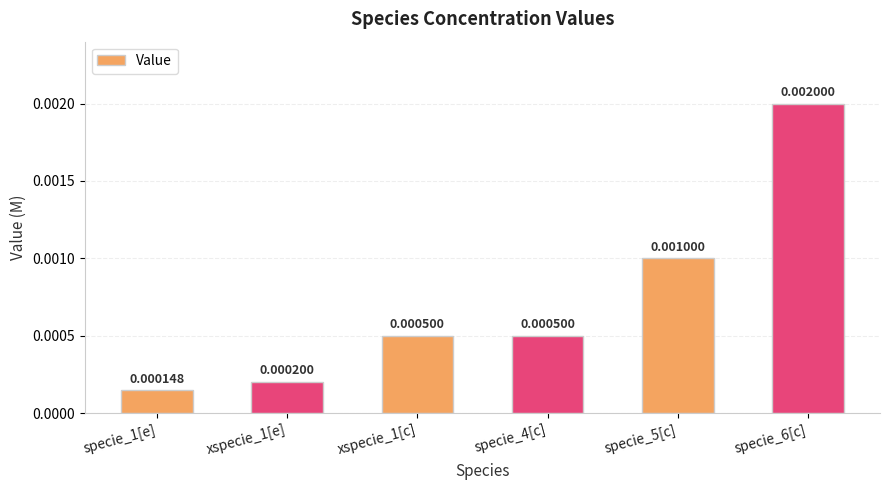

Which has a higher value, specie_6[c] or xspecie_1[e]?

specie_6[c]